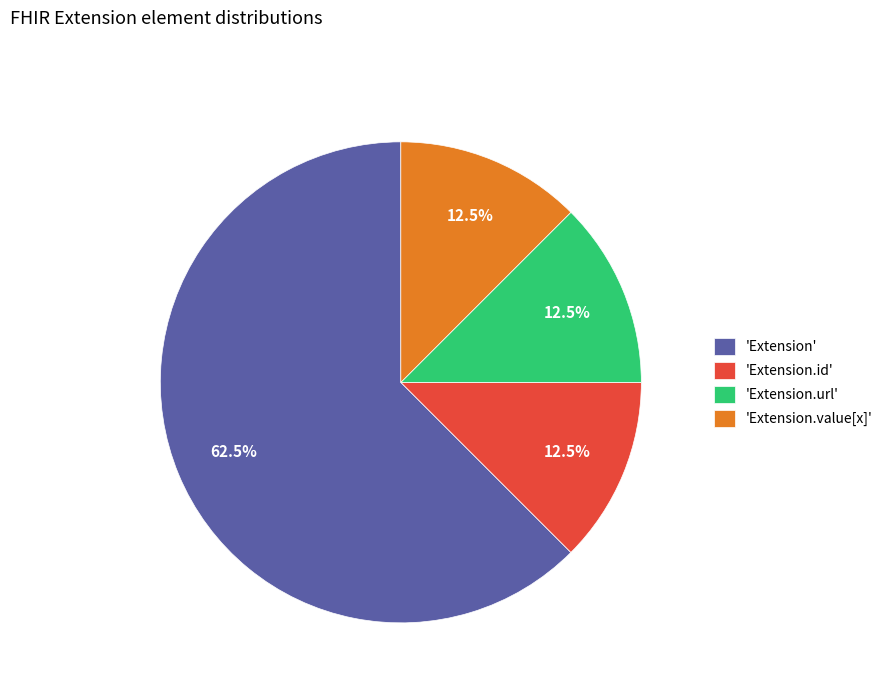

Which category has the biggest portion of the pie?

'Extension'